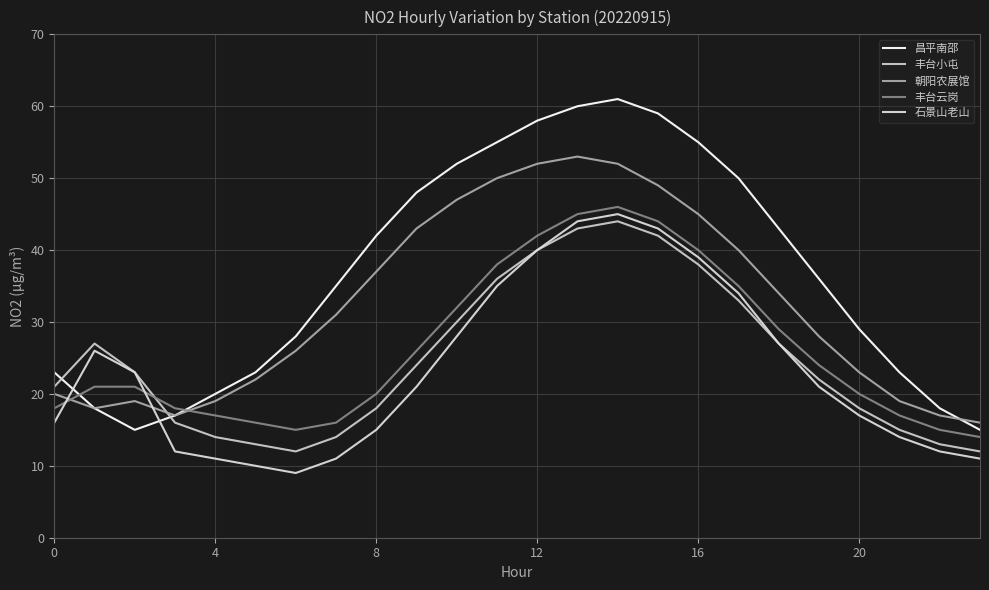

What is the difference between the second highest and second lowest values in the 丰台云岗 series?

30